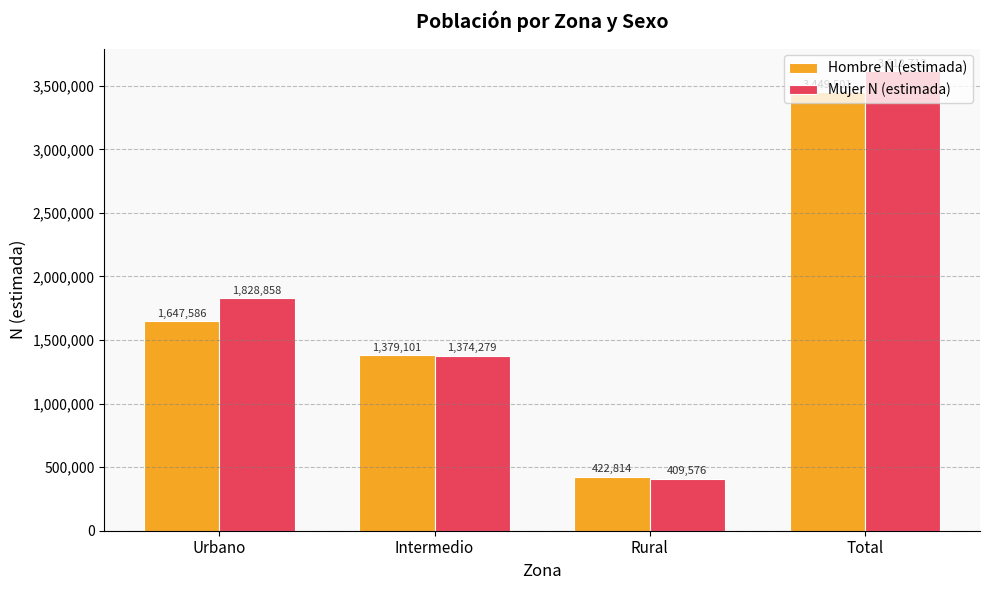

Reading right to left, transcribe all the data shown in this chart.

Hombre N (estimada): 3449501	422814	1379101	1647586
Mujer N (estimada): 3612712	409576	1374279	1828858